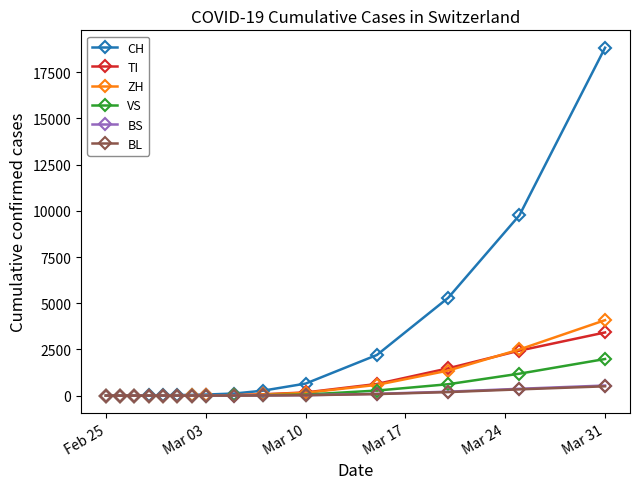

What is the maximum value shown in the chart?

18827